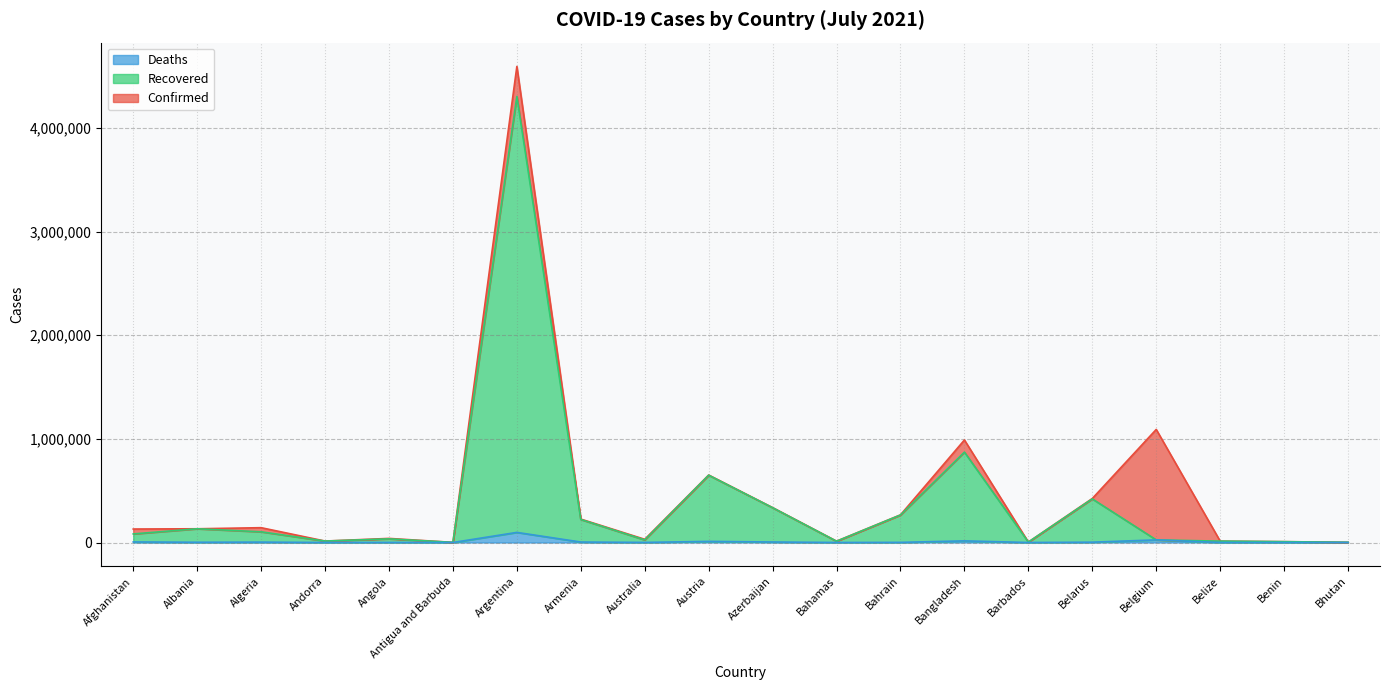

Which series has the largest range (max minus min)?

Confirmed